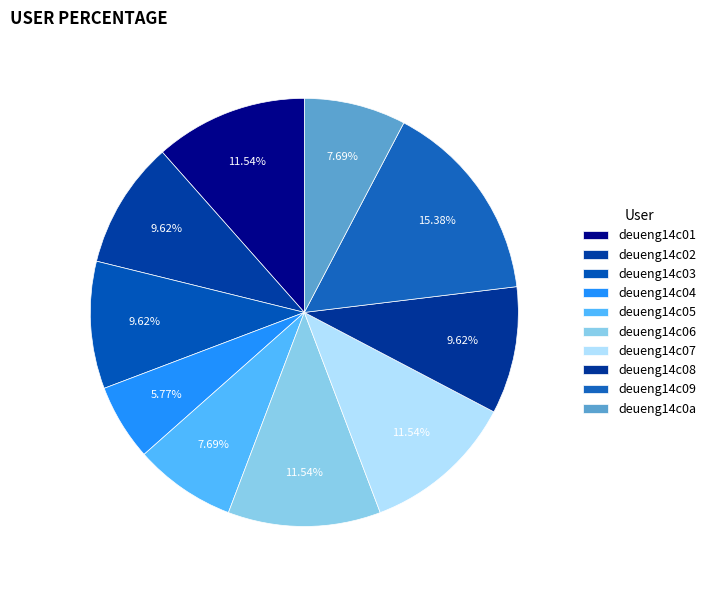

How many slices are in this pie chart?

10